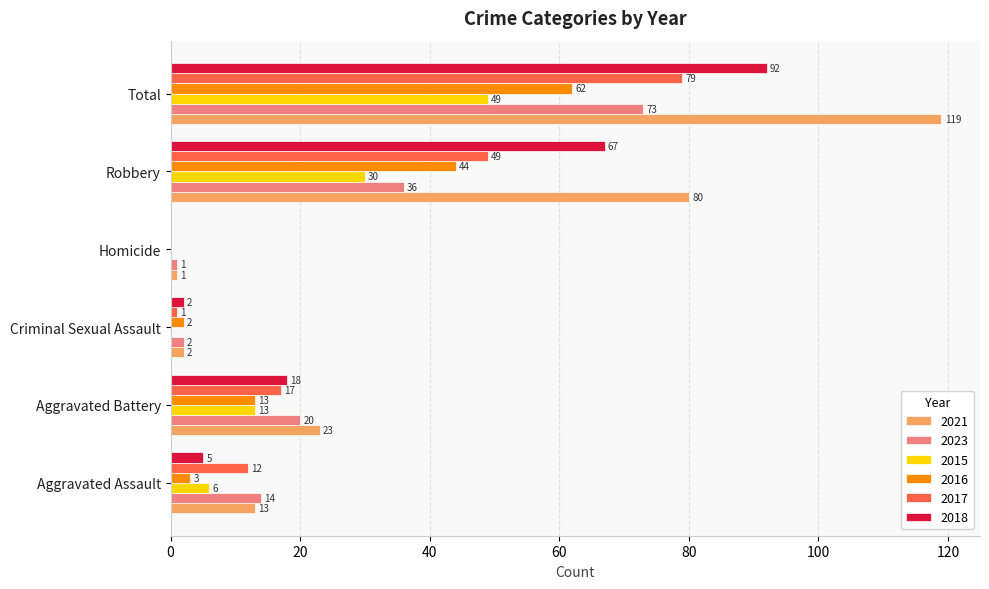

What is the sum of all 2017 values?

158